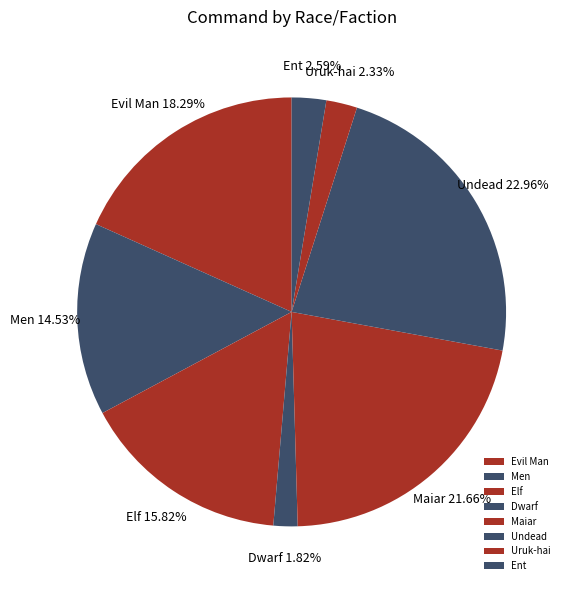

To the nearest percent, what is the combined percentage of Men and Undead?

37%